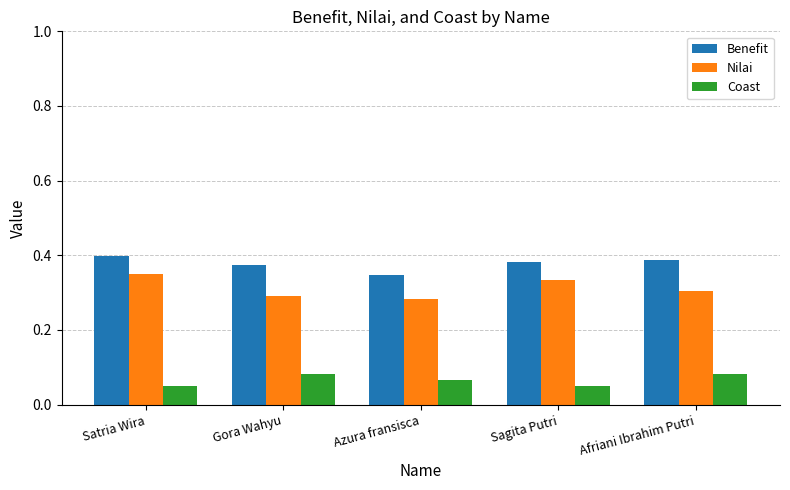

What is the sum of the Benefit values at Azura fransisca and Afriani Ibrahim Putri?

0.7